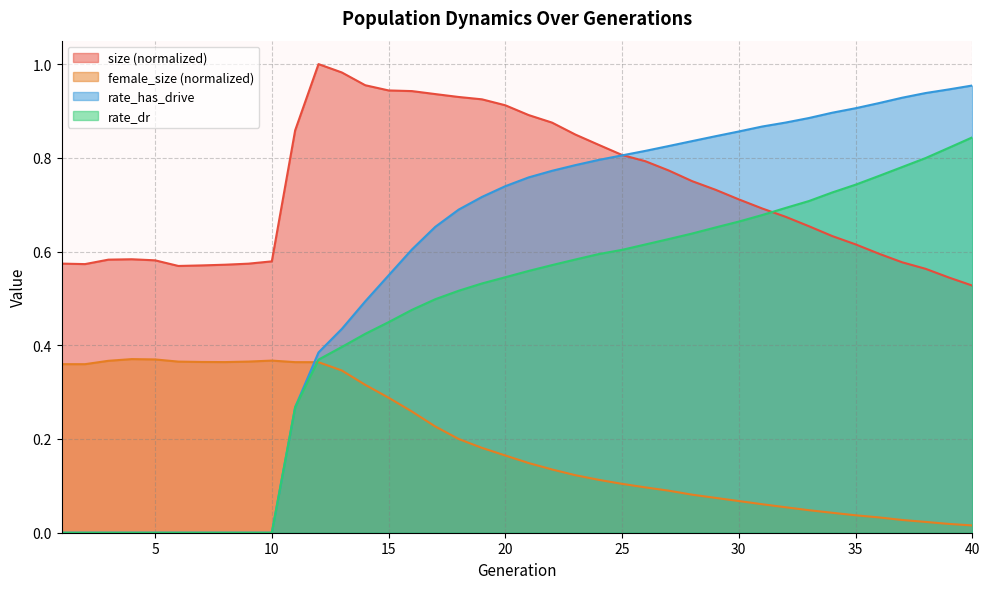

How many intersections are there between rate_dr and female_size?

1